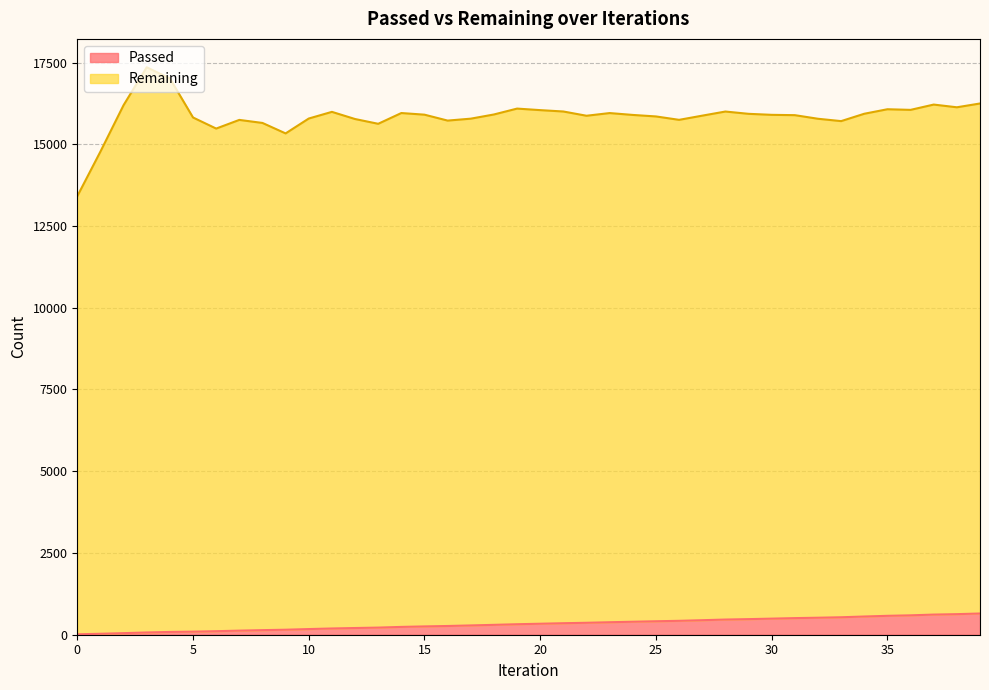

True or false: there are more than 1 points higher than both neighbors.

False